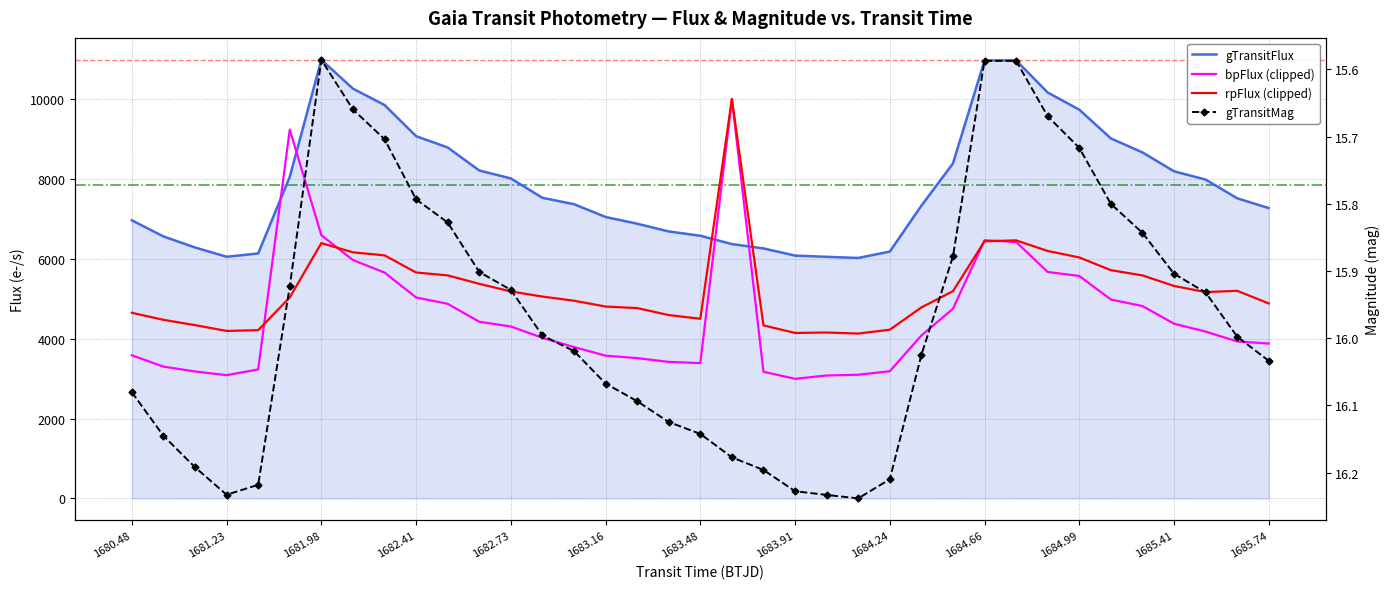

Which series has the widest spread of values?

bpFlux (clipped)